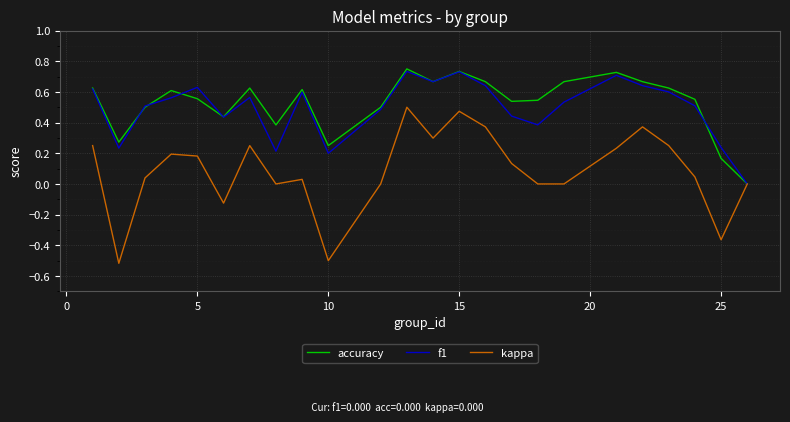

Does the chart have visible grid lines?

Yes